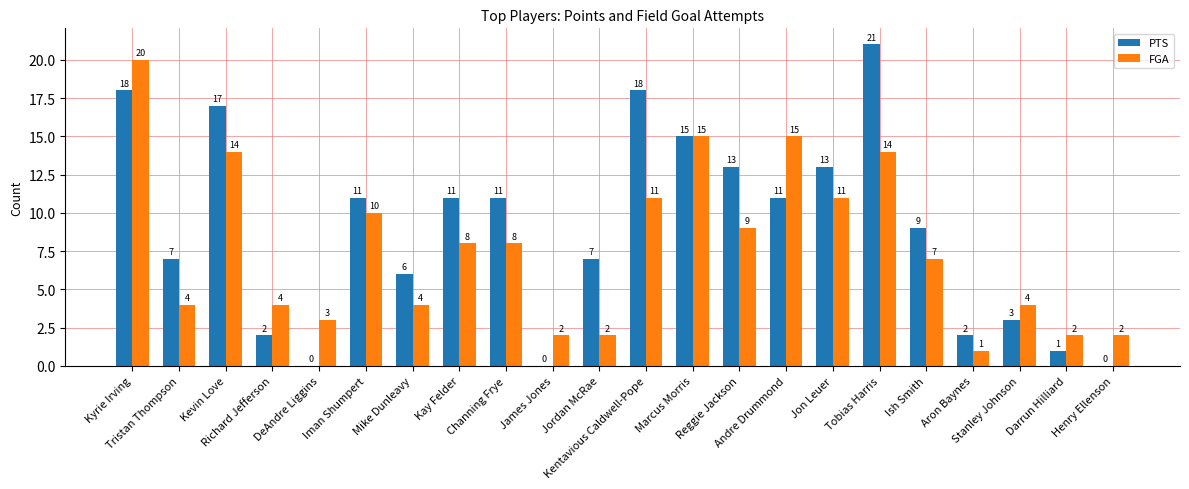

What is the sum of all FGA values?

170